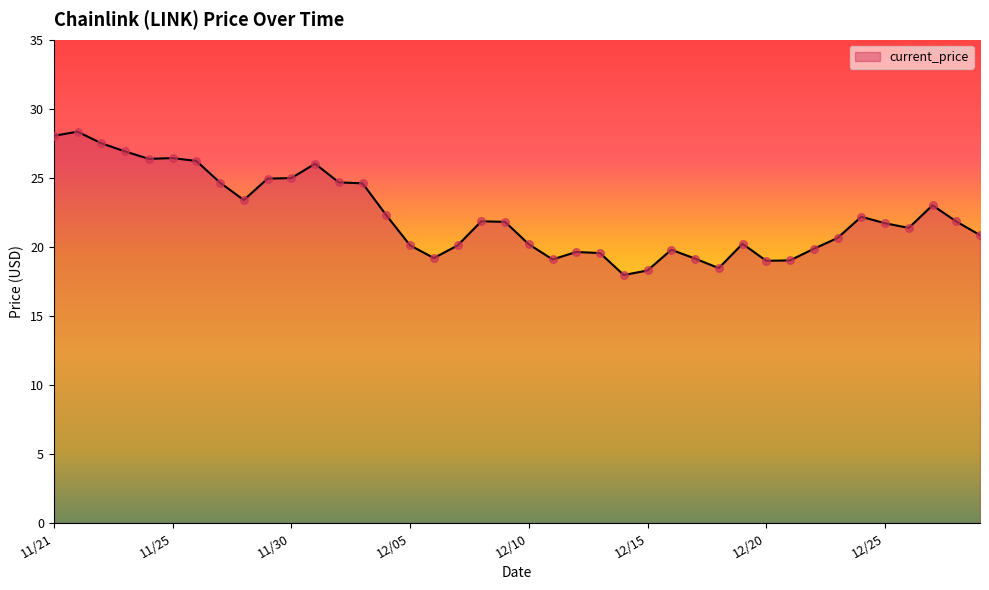

What is the smallest value displayed?

18.0